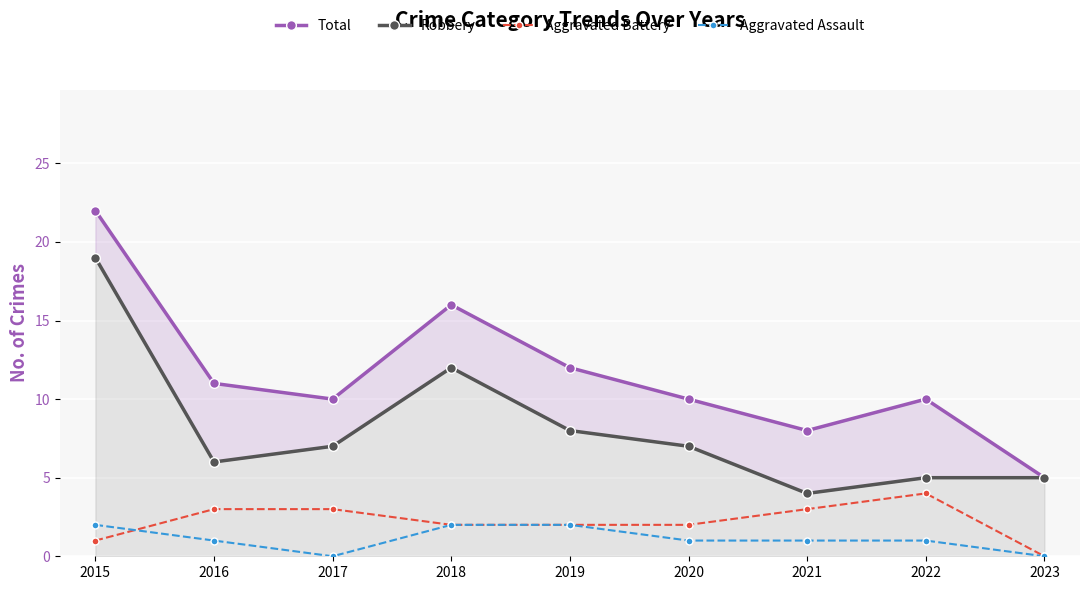

Between 2016 and 2020, which series saw the biggest shift?

Total